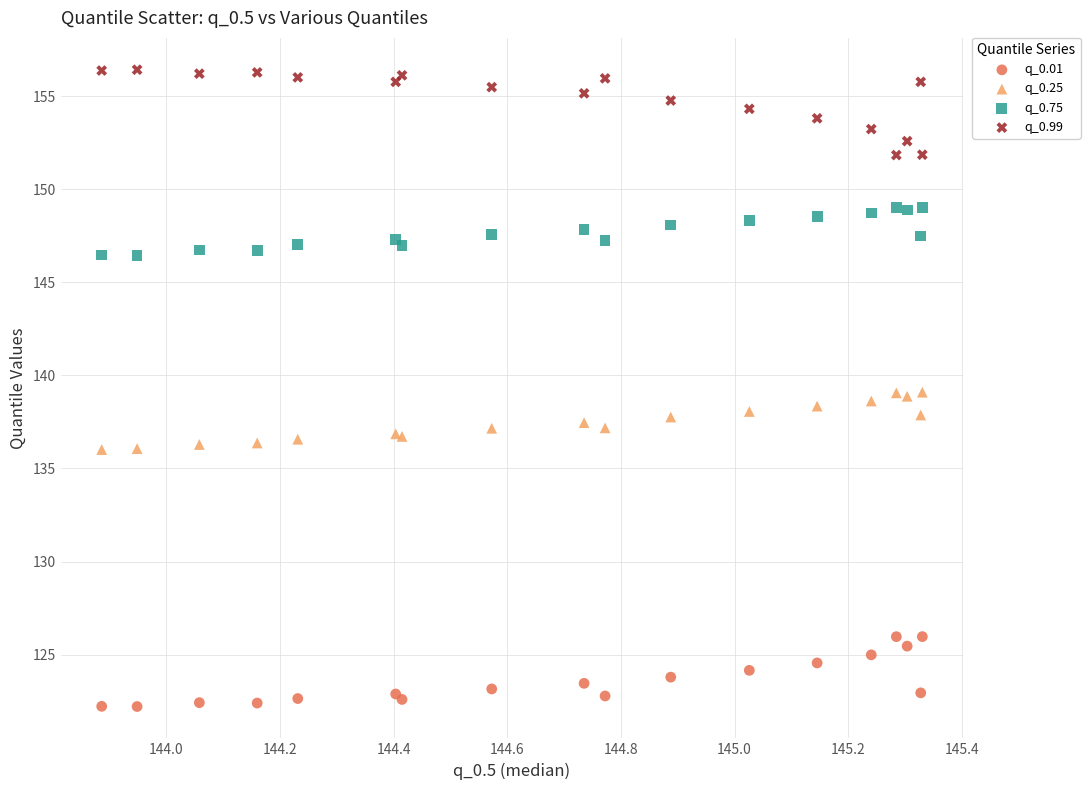

Which series contains the lowest Y value?

q_0.01